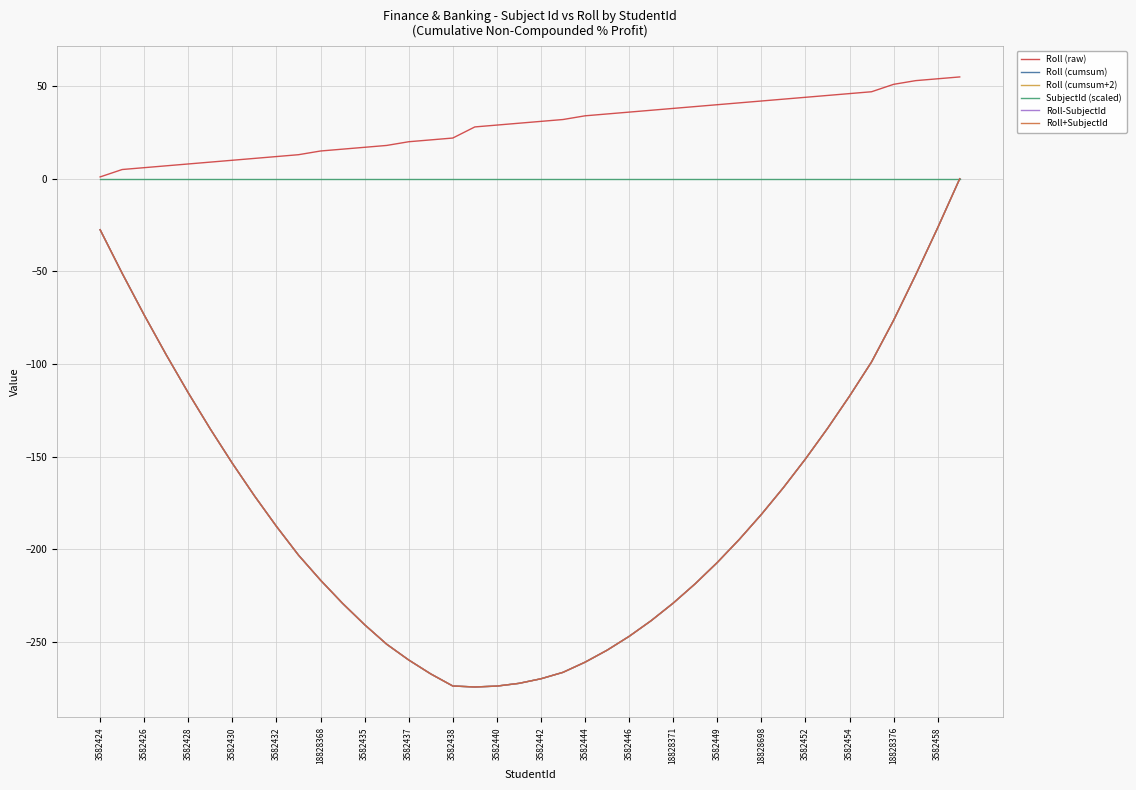

What is the greatest value displayed?

55.0